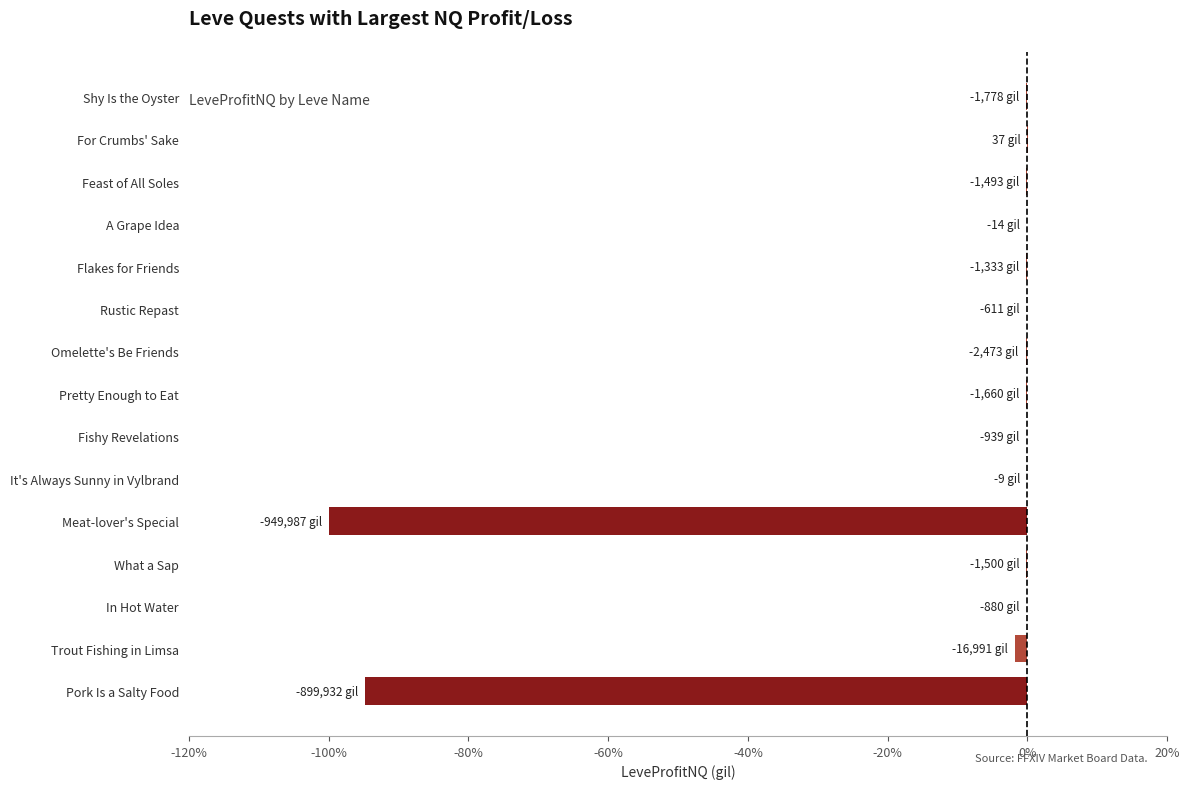

True or false: the data shows -94.7 at Pork Is a Salty Food.

True